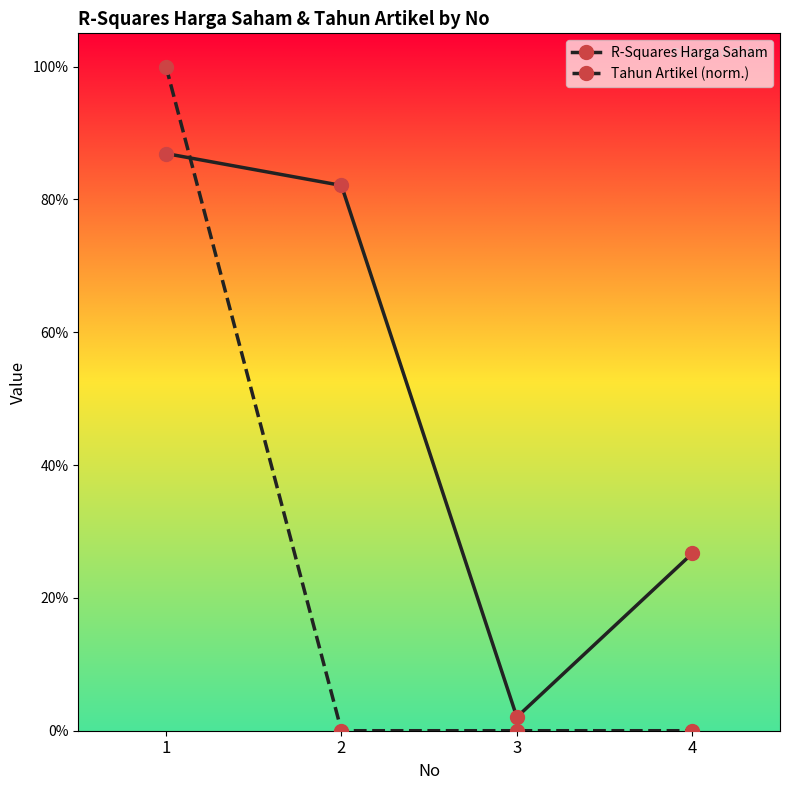

At which category is the sum across all series the highest?

1